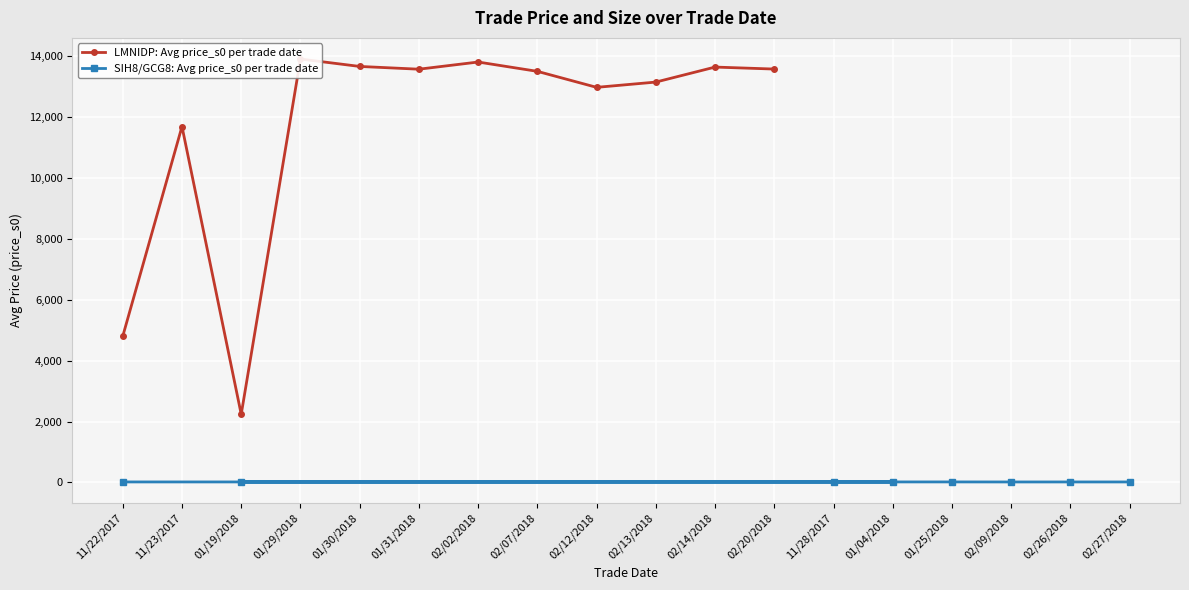

How many values in the SIH8/GCG8: Avg price_s0 per trade date series are below 17?

4